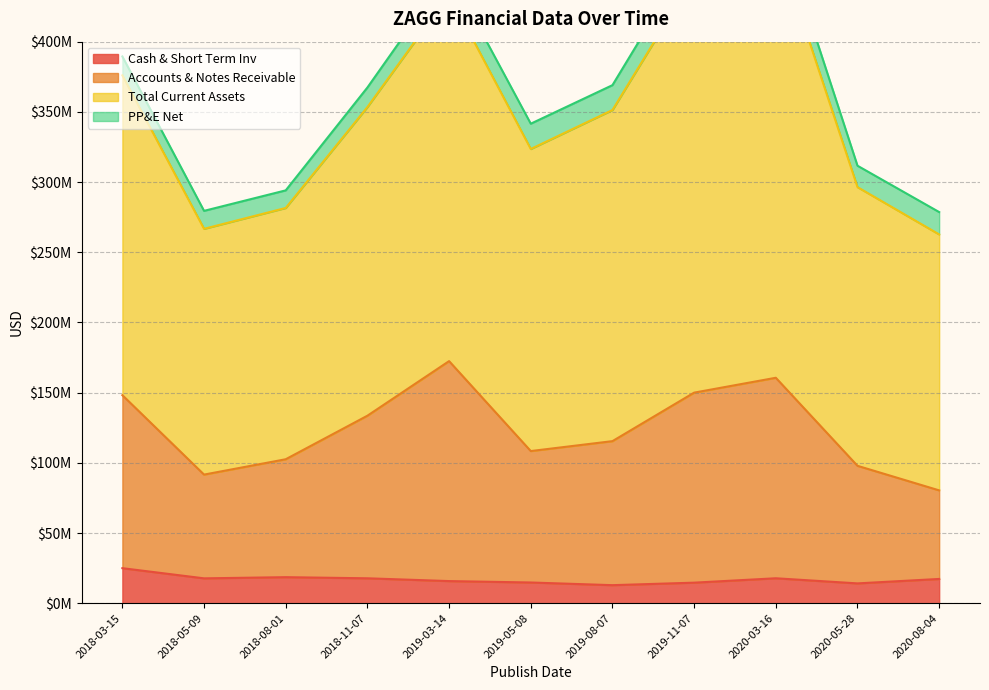

The Cash & Short Term Inv series shows 20502931 at 2020-05-28. True or false?

False